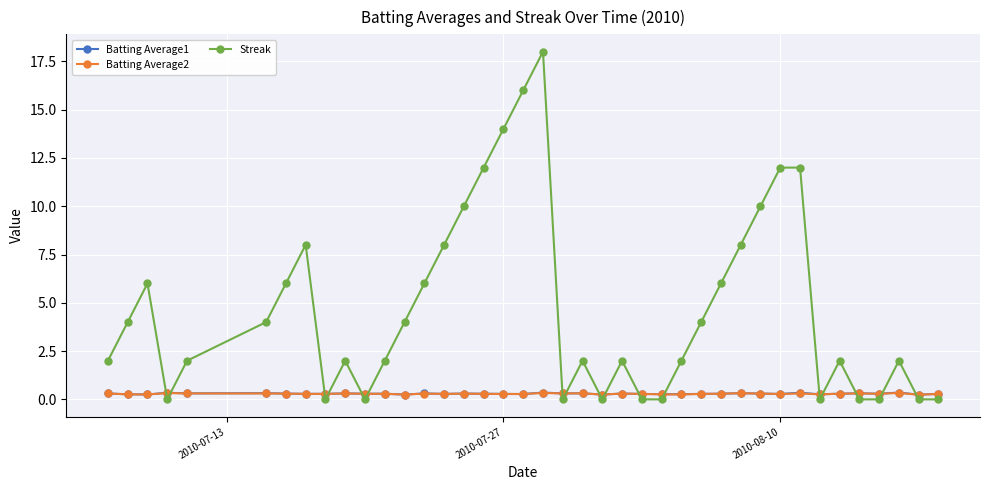

True or false: Streak has more than 1 points higher than both neighbors.

True